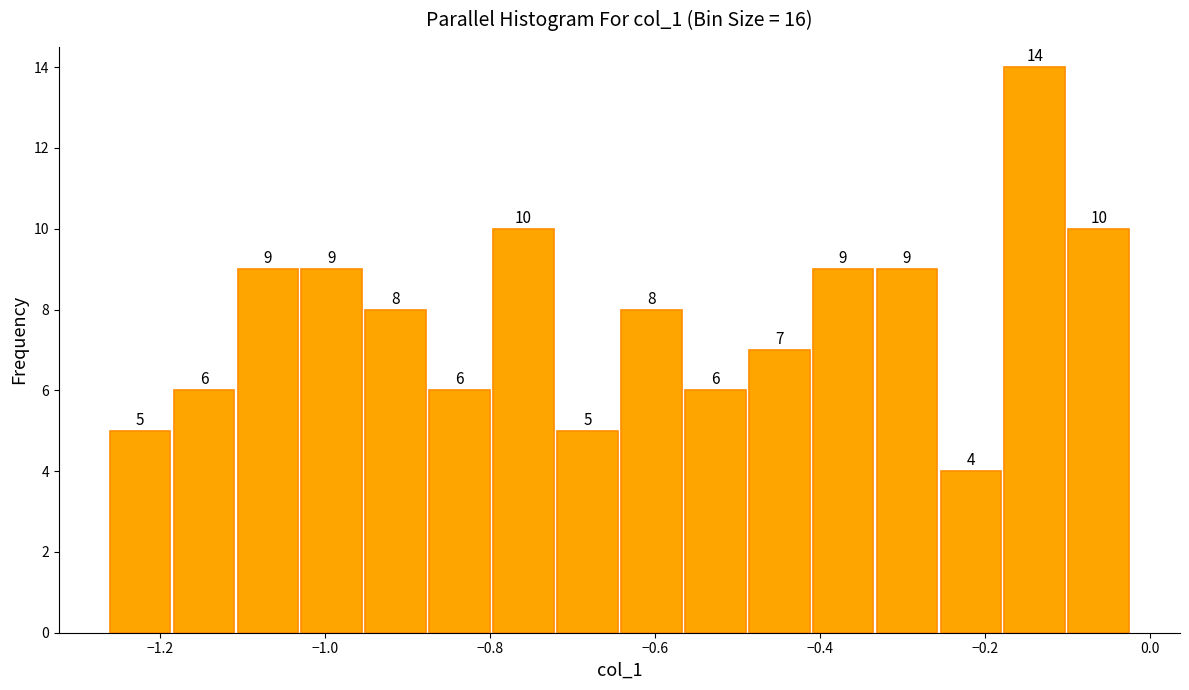

Read against the x-axis, roughly where is the centre of the tallest bar?

-0.14